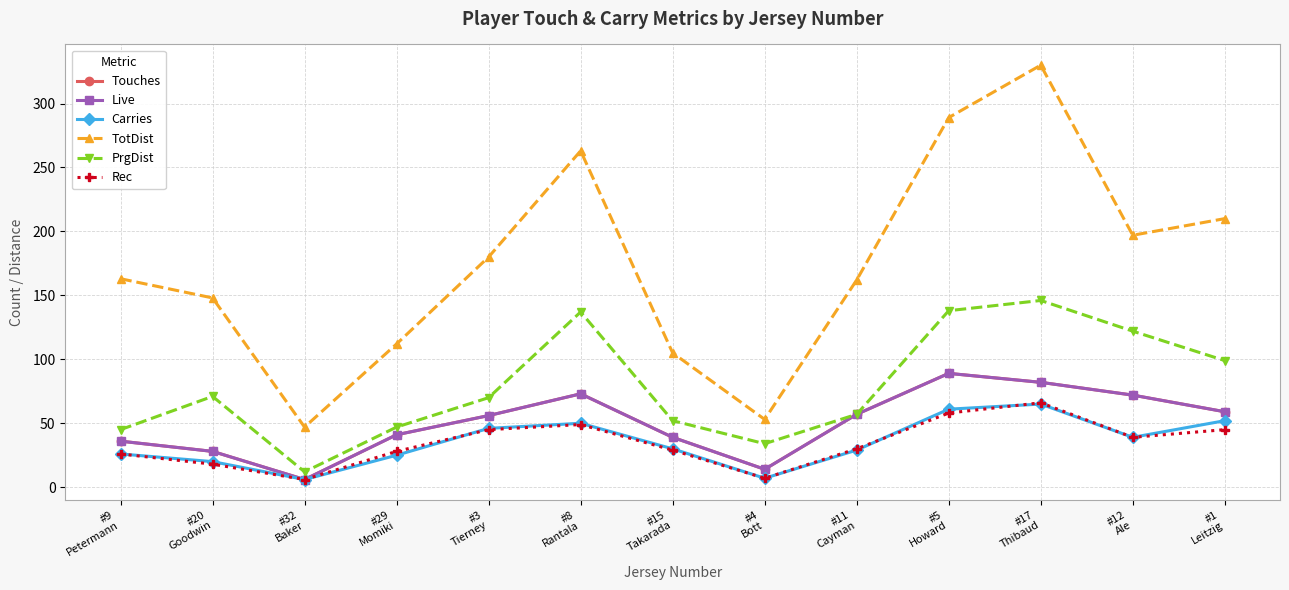

True or false: PrgDist has more than 2 points higher than both neighbors.

True